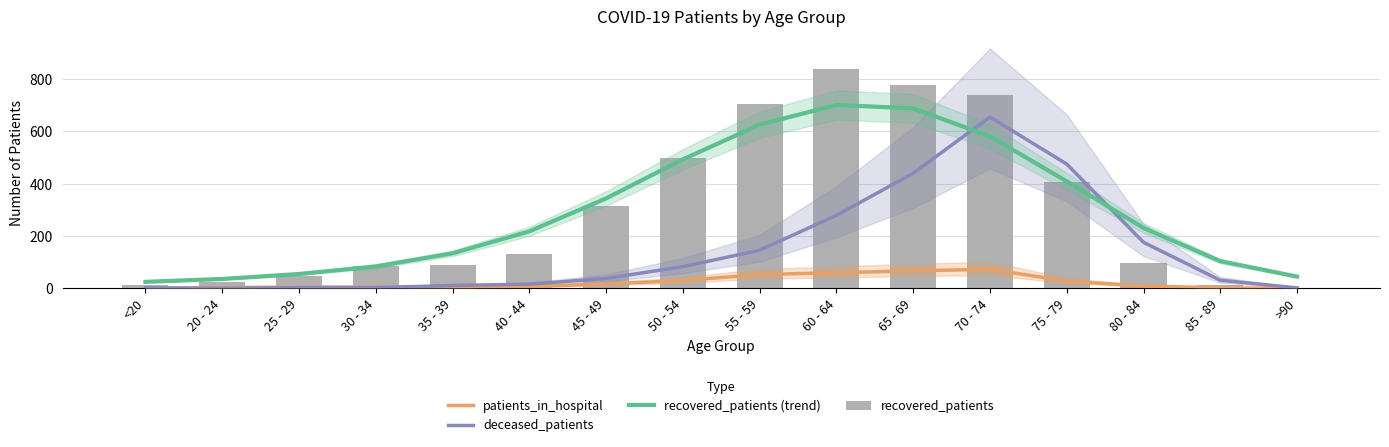

What is the label of the 15th bar from the left?

85 - 89